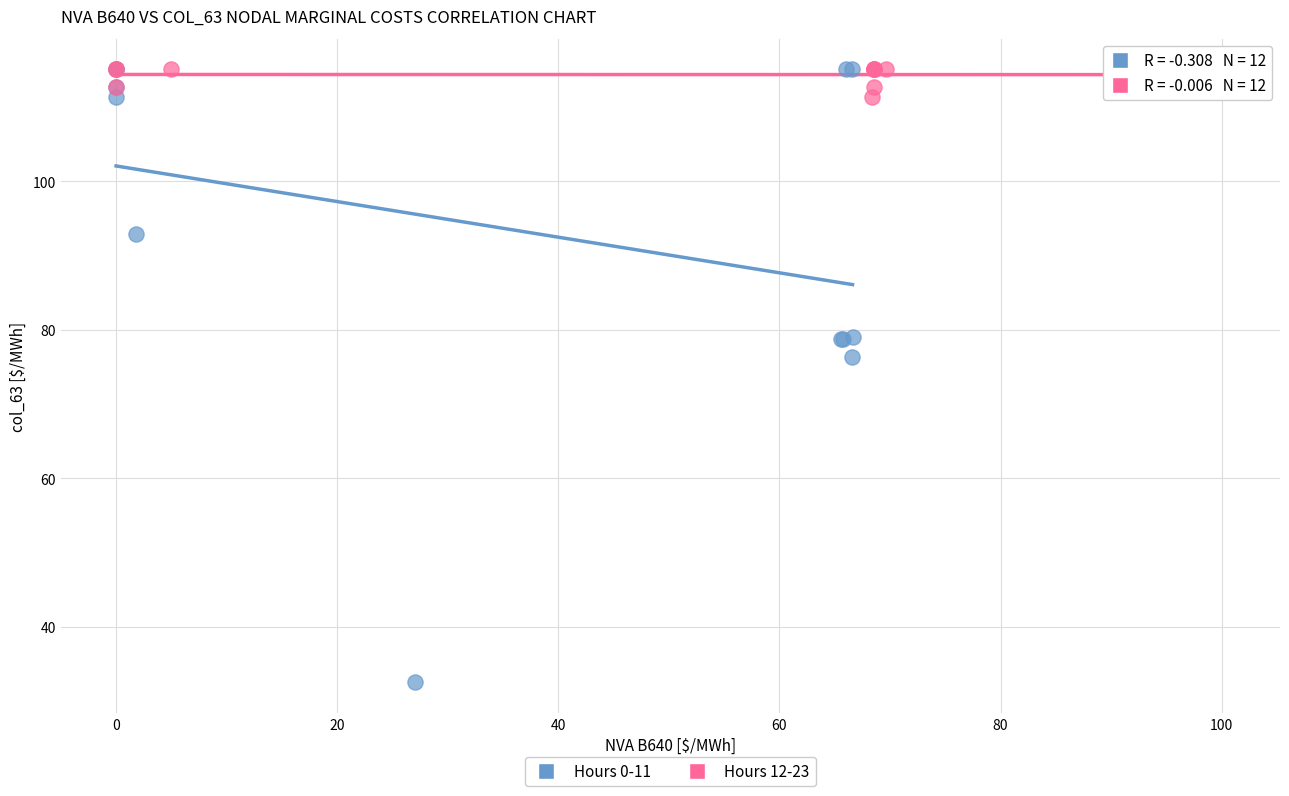

Which series contains the lowest Y value?

Hours 0-11